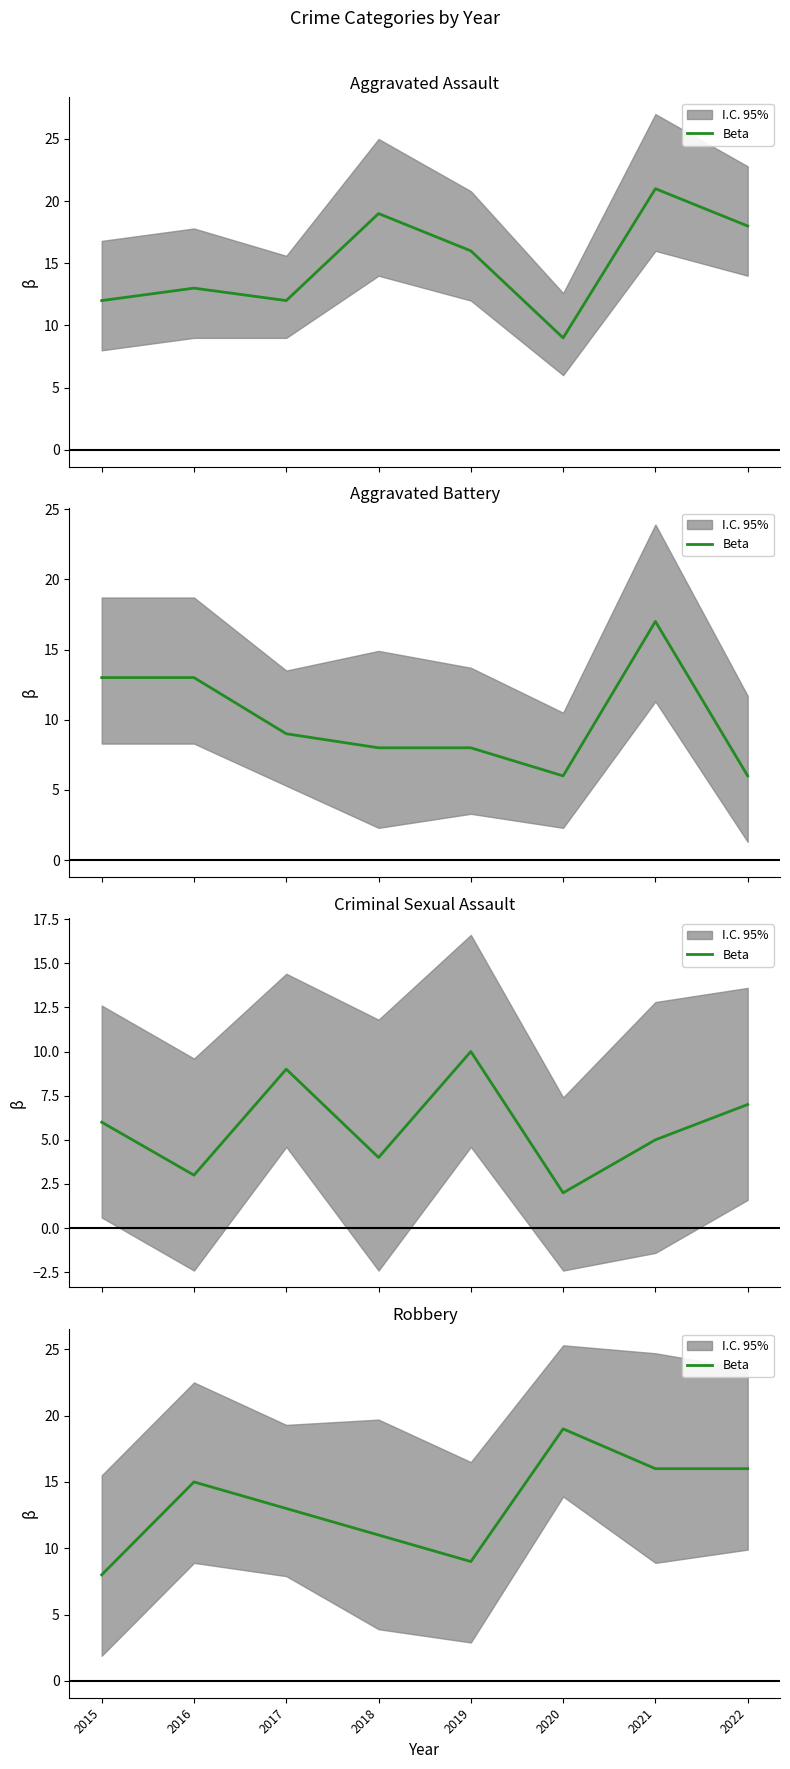

Reading right to left, extract all data points from this chart.

16	16	19	9	11	13	15	8